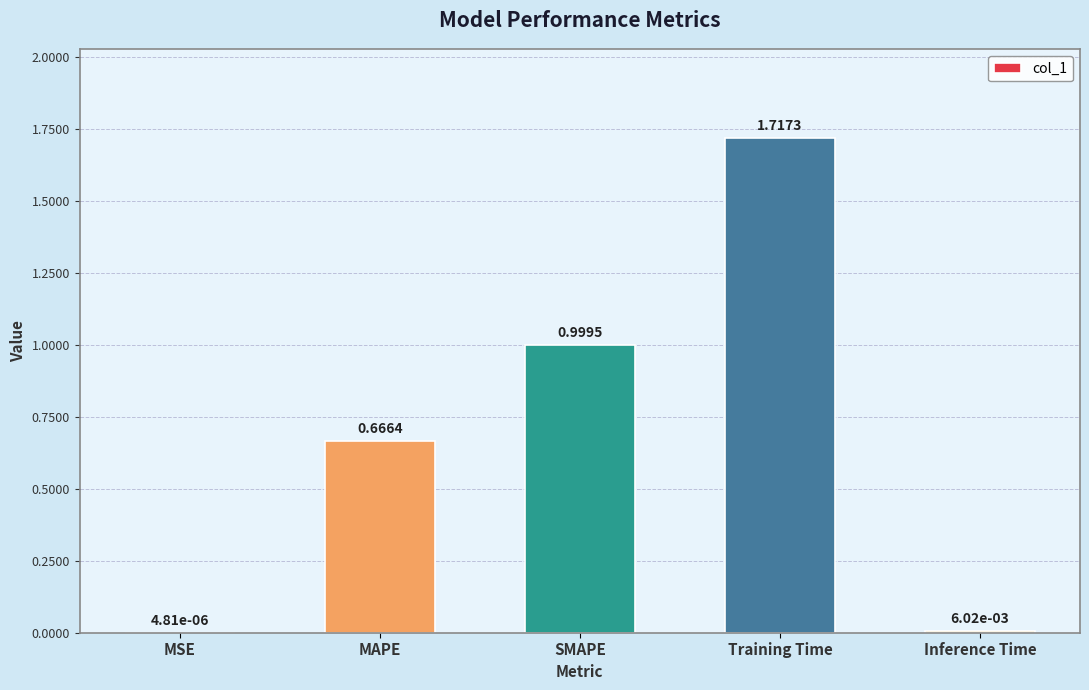

Which has a higher value, Training Time or SMAPE?

Training Time